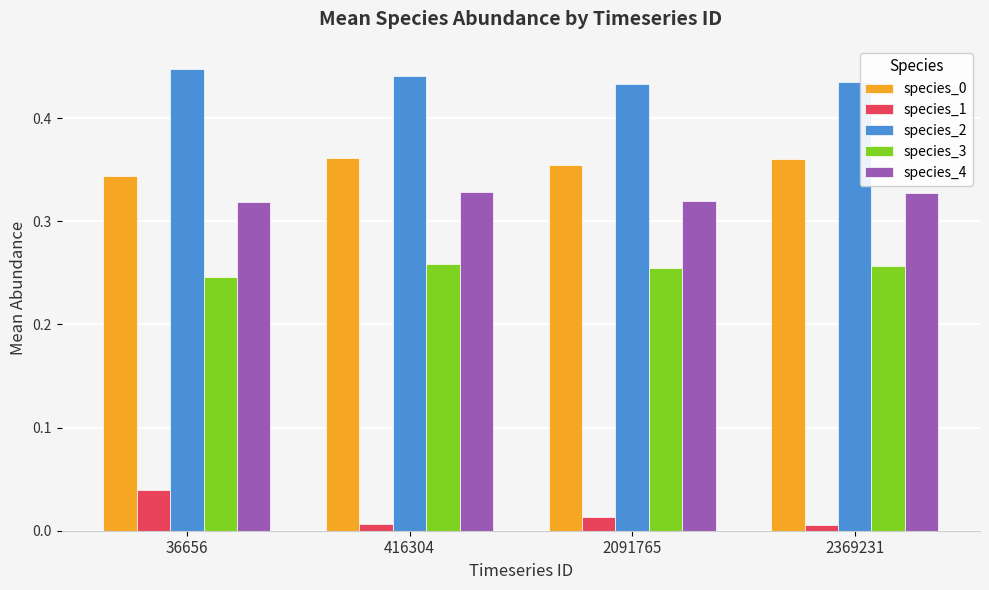

What is the total value across all series at 416304?

1.4